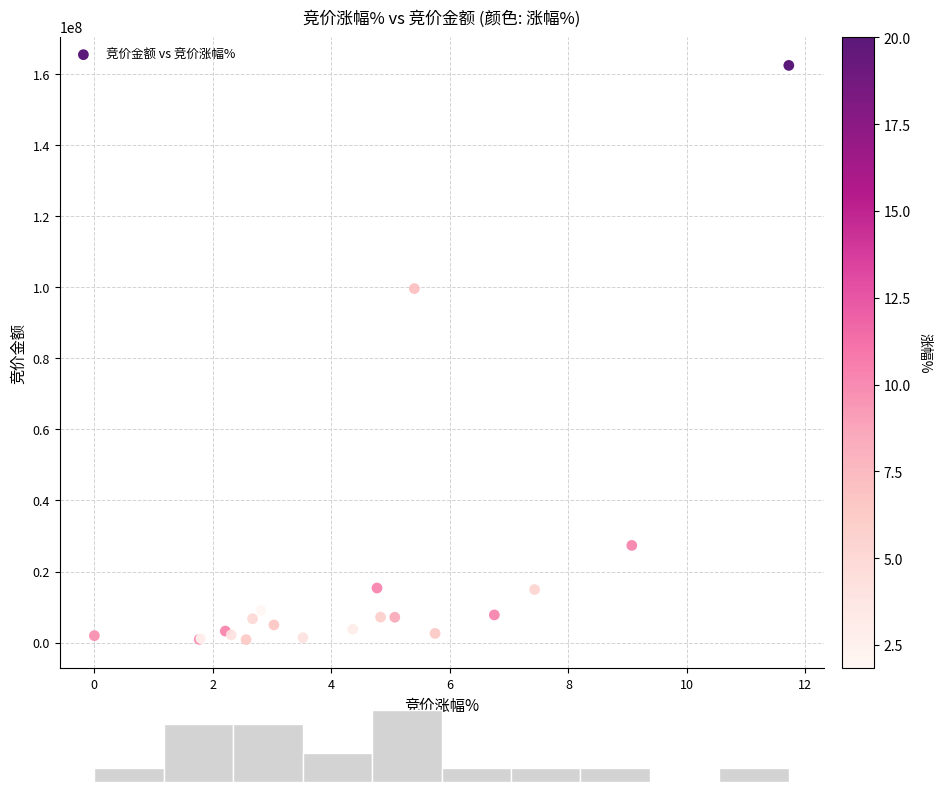

What Y value in the scatter plot is closest to 81671167?

99667627